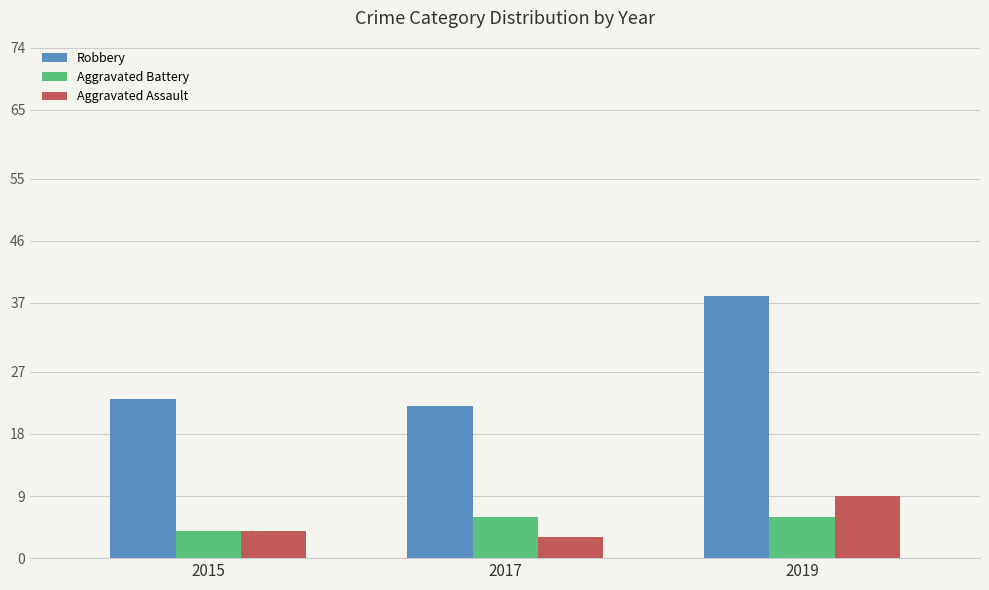

List the labels in order of Aggravated Assault value, smallest first.

2017, 2015, 2019